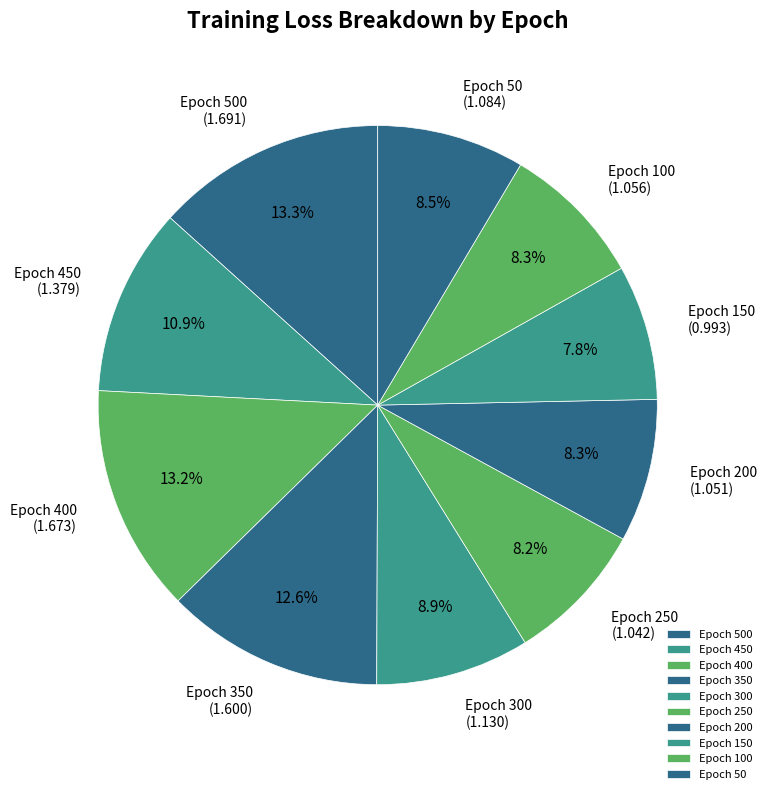

Combined, do Epoch 400 and Epoch 500 account for over 50%?

No